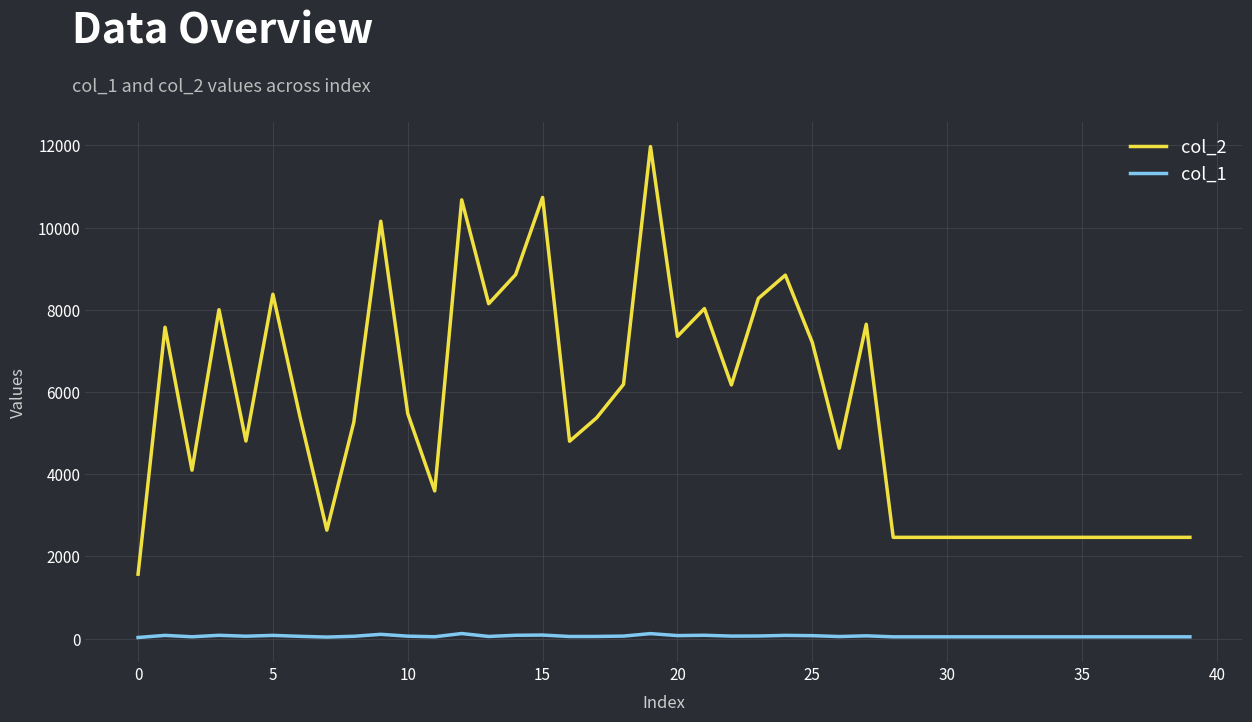

What is the maximum value shown in the chart?

11970